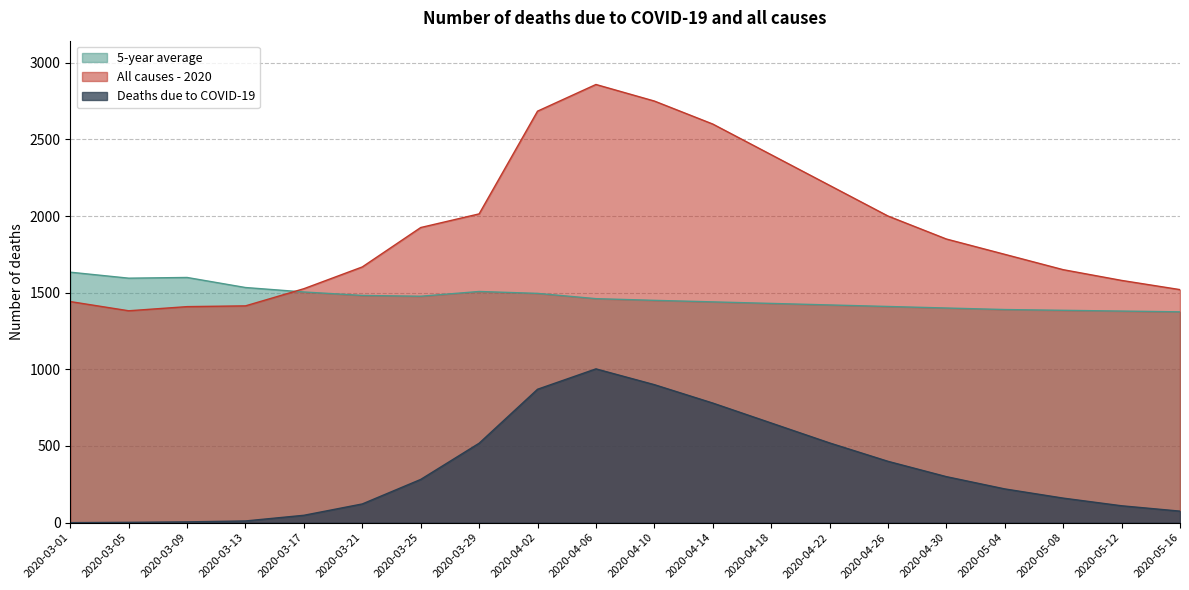

Between 2020-03-21 and 2020-04-26, which series saw the biggest shift?

All causes - 2020